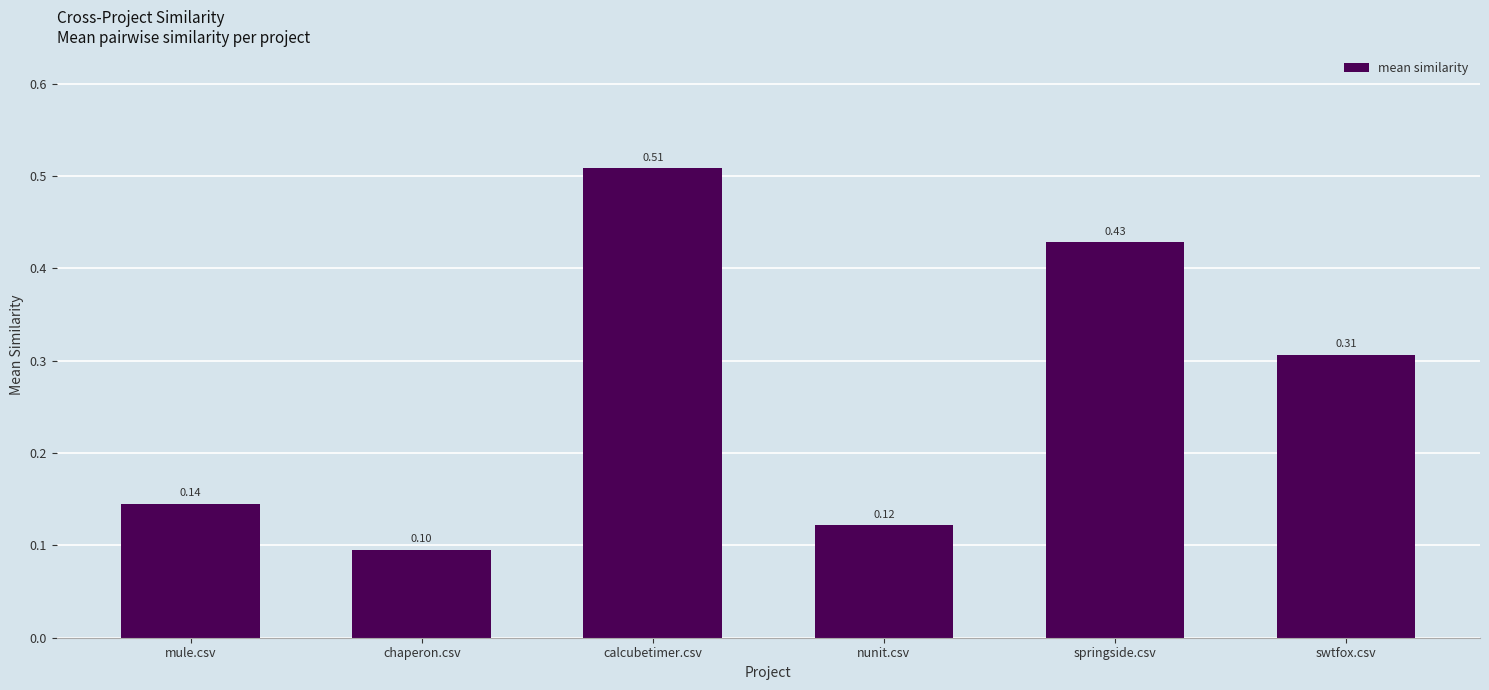

List the labels in order of value, smallest first.

chaperon.csv, nunit.csv, mule.csv, swtfox.csv, springside.csv, calcubetimer.csv